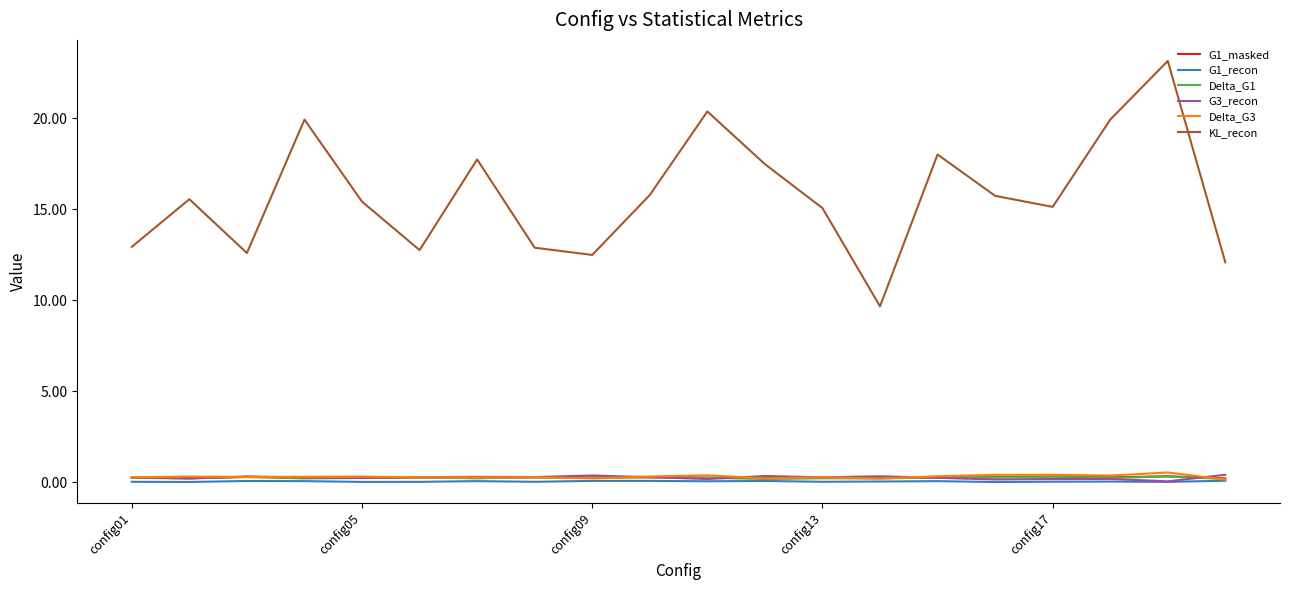

What is the highest value of the KL_recon series?

23.1